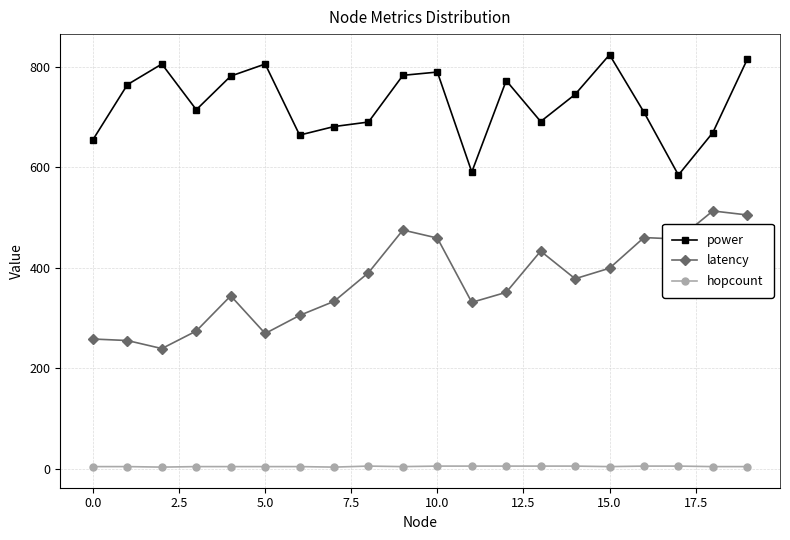

How many data points does each series have?

20